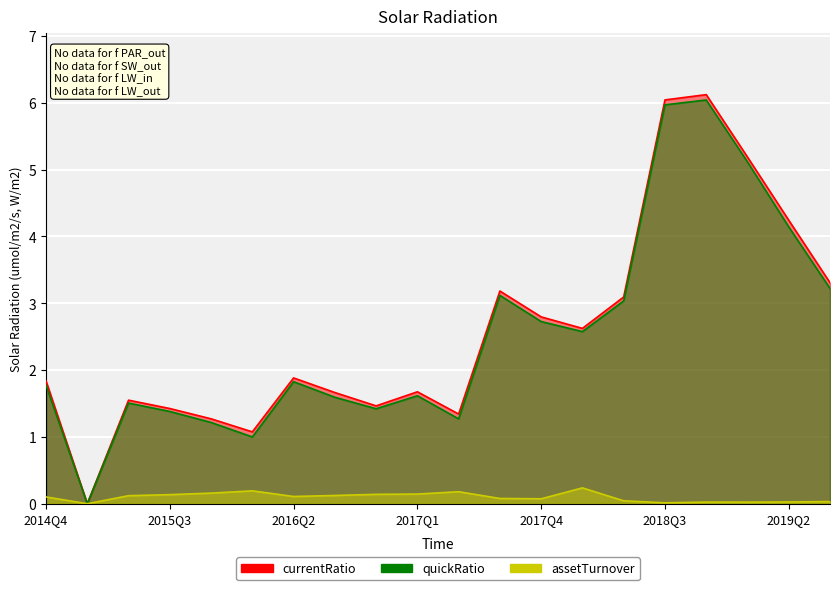

Reading right to left, extract all data points from this chart.

currentRatio: 3.3	4.2	5.2	6.1	6.0	3.1	2.6	2.8	3.2	1.3	1.7	1.5	1.7	1.9	1.1	1.3	1.4	1.5	0.0	1.8
quickRatio: 3.2	4.1	5.1	6.0	6.0	3.0	2.6	2.7	3.1	1.3	1.6	1.4	1.6	1.8	1.0	1.2	1.4	1.5	0.0	1.8
assetTurnover: 0.0	0.0	0.0	0.0	0.0	0.0	0.2	0.1	0.1	0.2	0.1	0.1	0.1	0.1	0.2	0.2	0.1	0.1	0.0	0.1